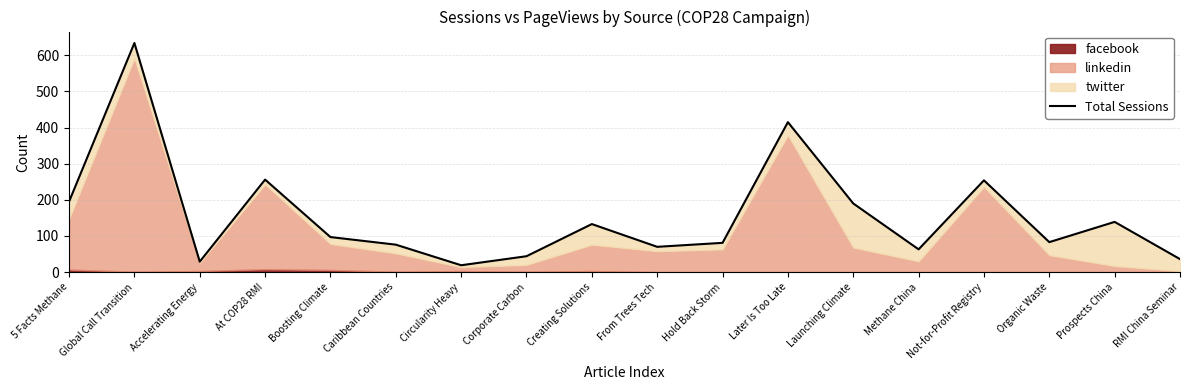

How many points are lower than both their immediate neighbors (excluding endpoints)?

5